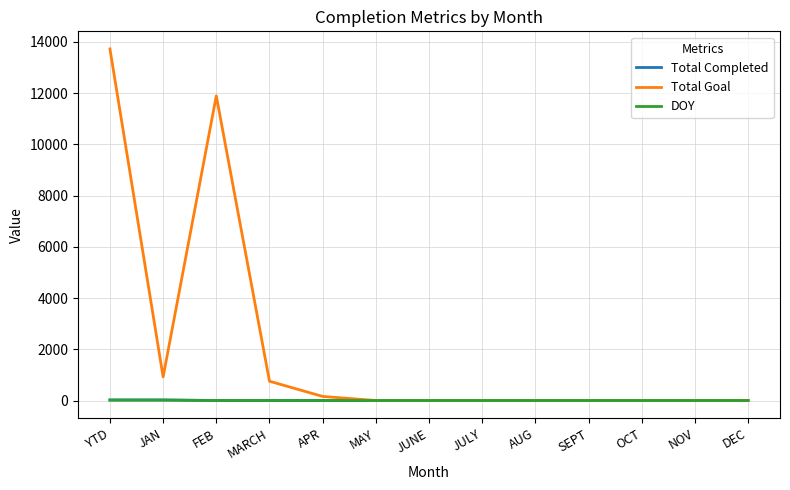

Which label corresponds to the largest value in the chart?

YTD